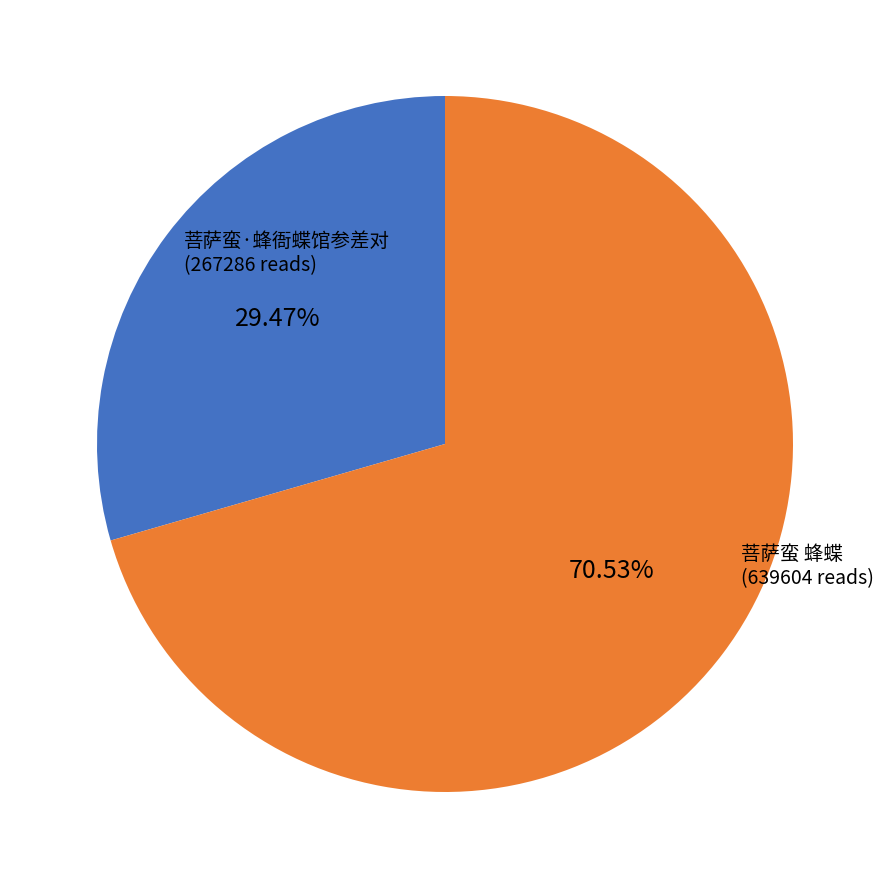

To the nearest percent, what is the difference between the 菩萨蛮·蜂衙蝶馆参差对 and 菩萨蛮 蜂蝶 slice percentages?

41%